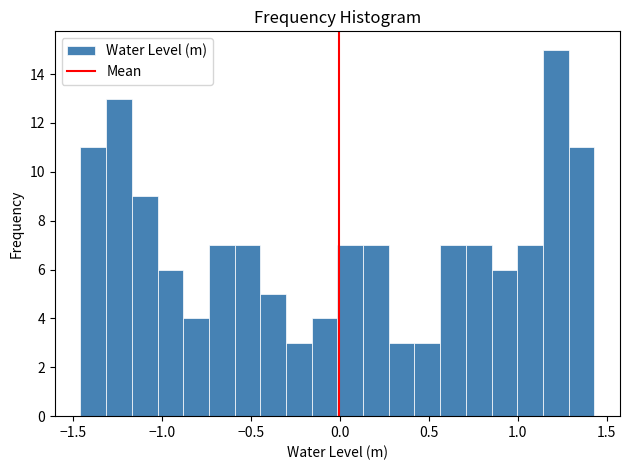

Around what value on the x-axis is the tallest bar? Give the approximate position of its centre, as read against the axis.

1.20